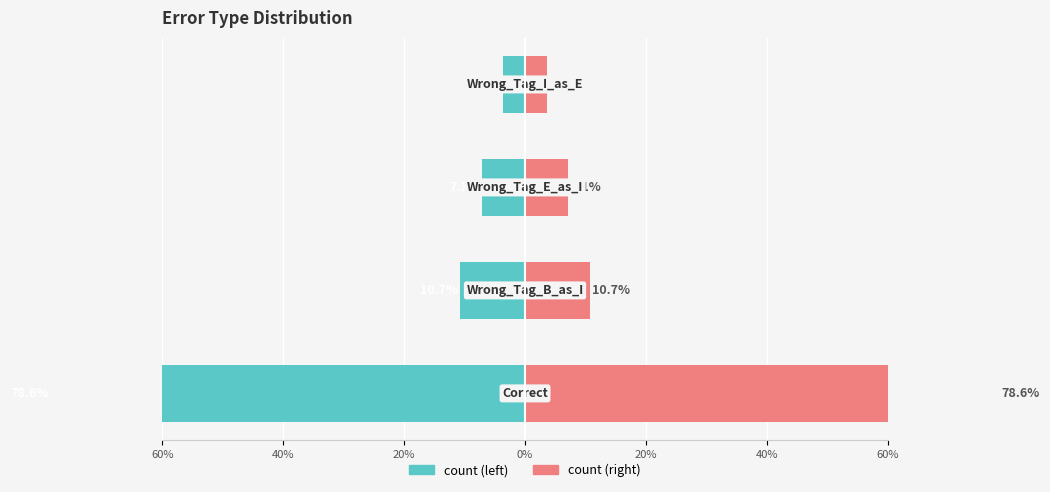

What is the average value of the count series?

-25.0